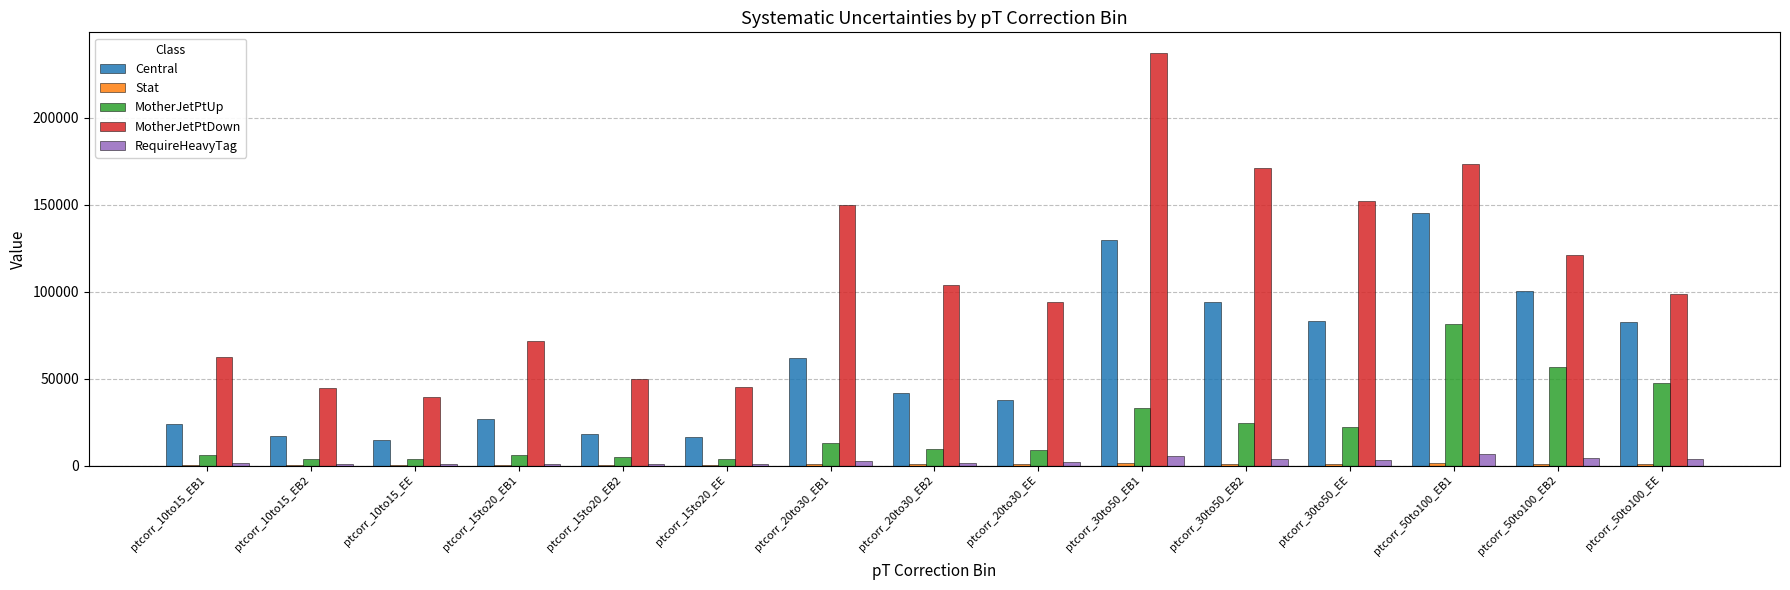

Which category has the highest value in the Central series?

ptcorr_50to100_EB1